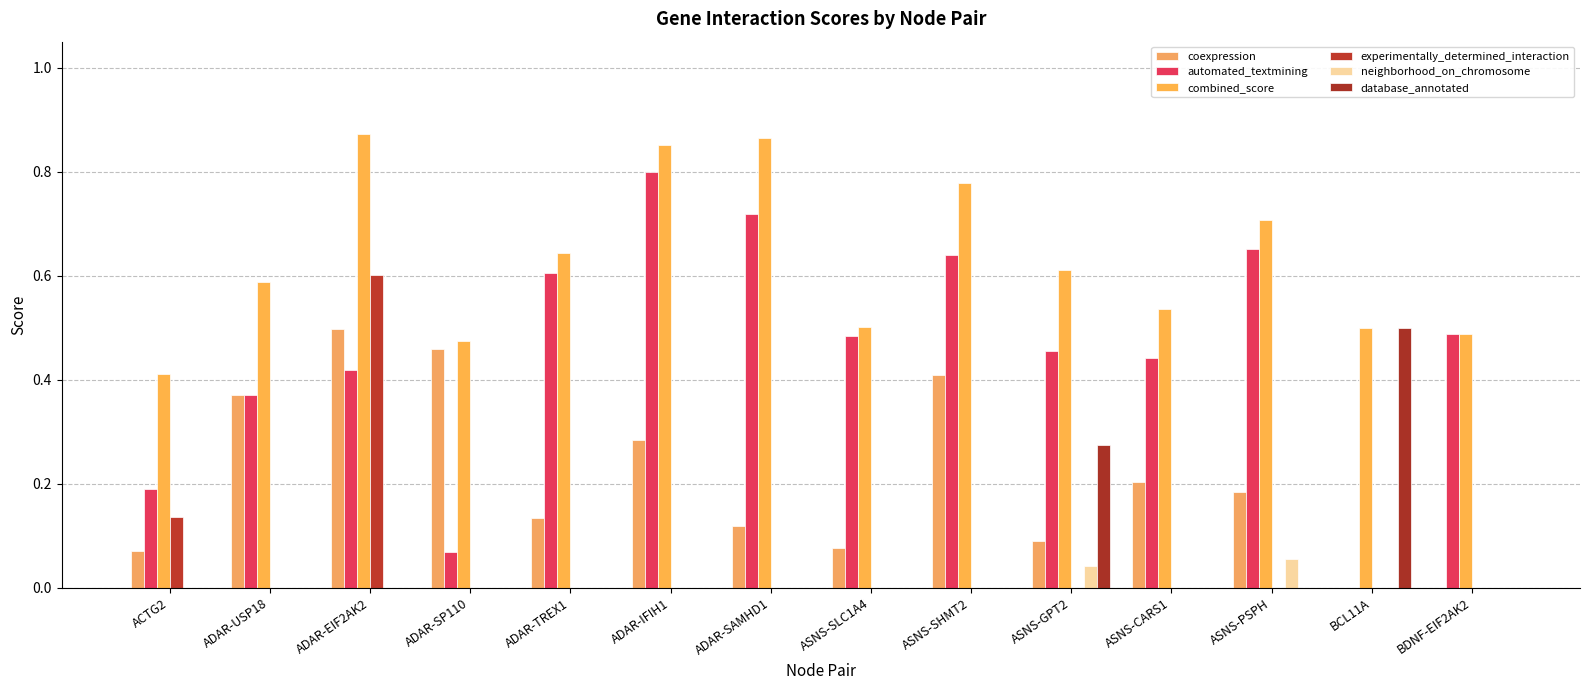

List the series in order of their peak value, highest first.

combined_score, automated_textmining, experimentally_determined_interaction, database_annotated, coexpression, neighborhood_on_chromosome